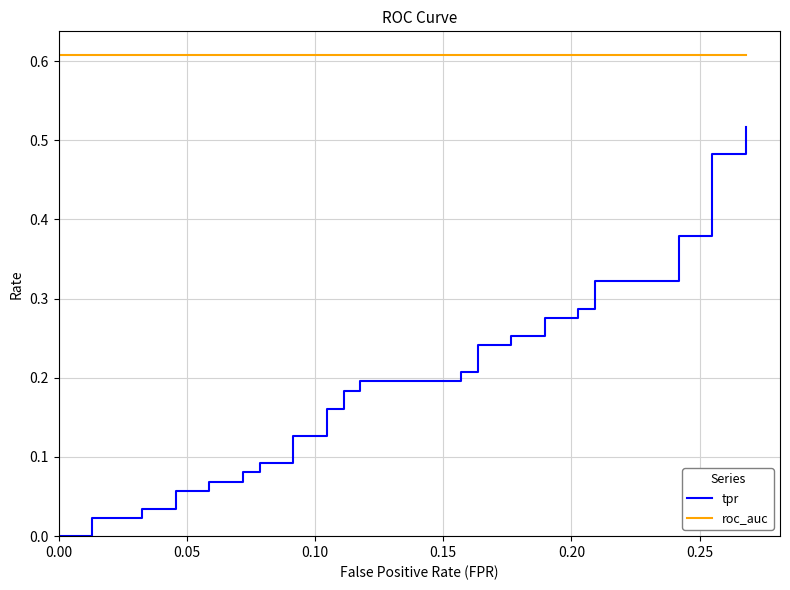

What is the label of the 4th point from the left?

0.15